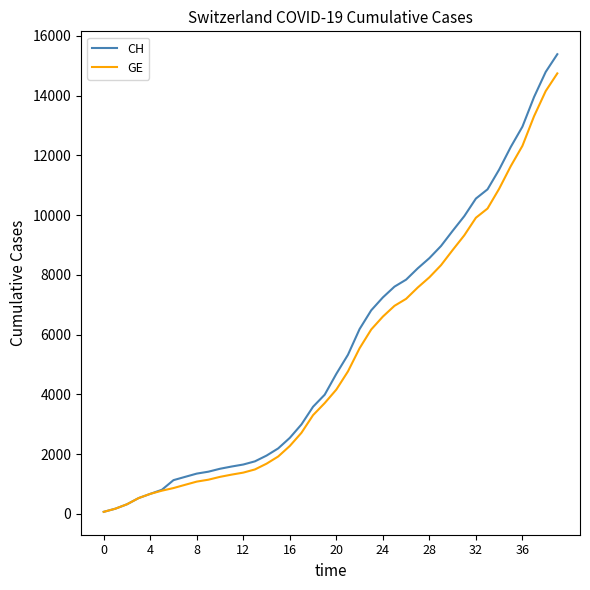

What is the maximum value for CH?

15390